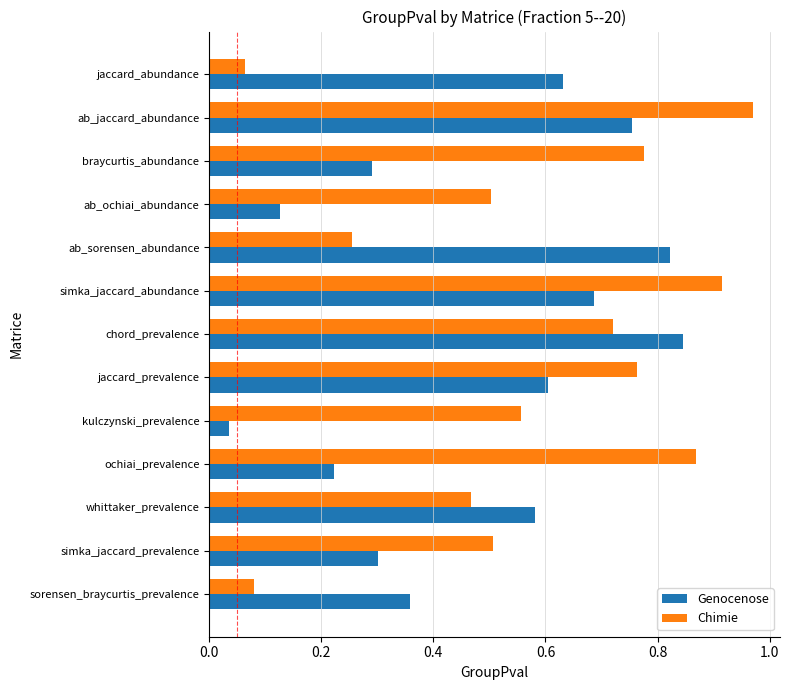

What is the sum of the Chimie values at ochiai_prevalence and simka_jaccard_prevalence?

1.4